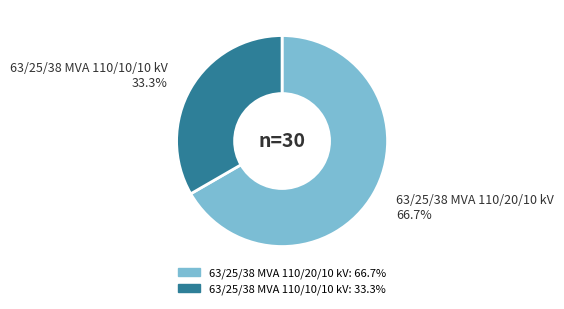

Which category has the smallest portion of the pie?

63/25/38 MVA 110/10/10 kV